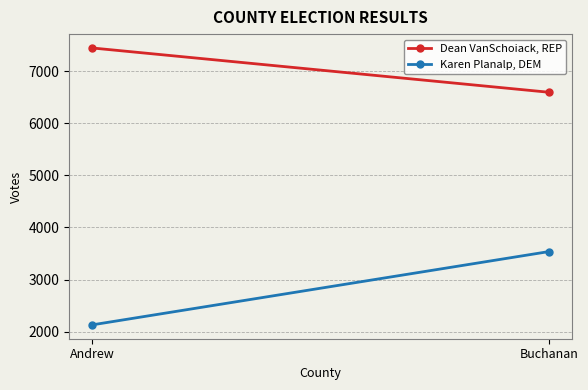

Is it true that Dean VanSchoiack, REP equals 6598 at Buchanan?

True